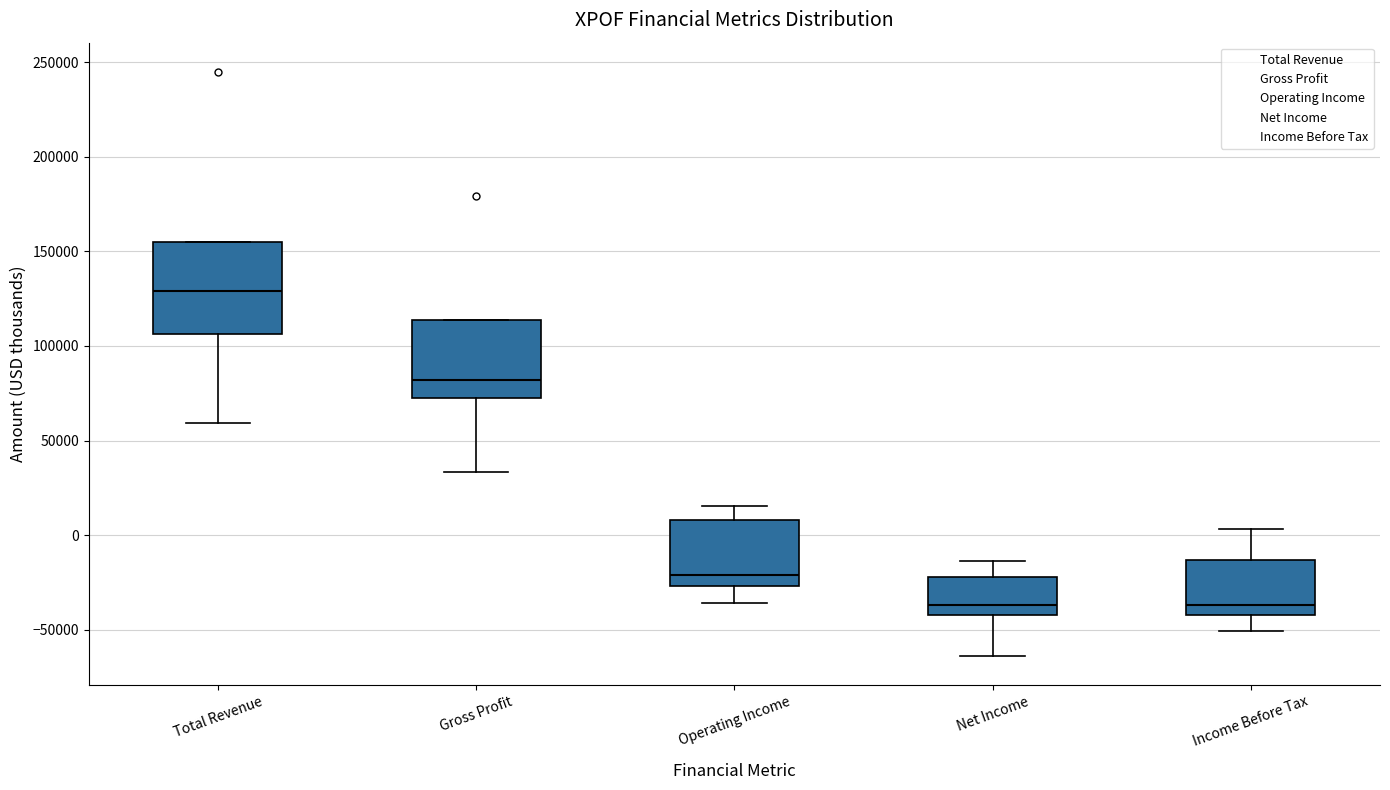

Reading left to right, read every box against the y-axis: the position of its median line, the range the box covers, and the ends of its whiskers. The values are not printed on the chart, so give them approximately, as read against the axis.

Total Revenue: median 130000, box 105000 to 155000, whiskers 60000 to 155000
Gross Profit: median 80000, box 75000 to 115000, whiskers 35000 to 115000
Operating Income: median -20000, box -25000 to 10000, whiskers -35000 to 15000
Net Income: median -35000, box -40000 to -20000, whiskers -65000 to -15000
Income Before Tax: median -35000, box -40000 to -15000, whiskers -50000 to 5000